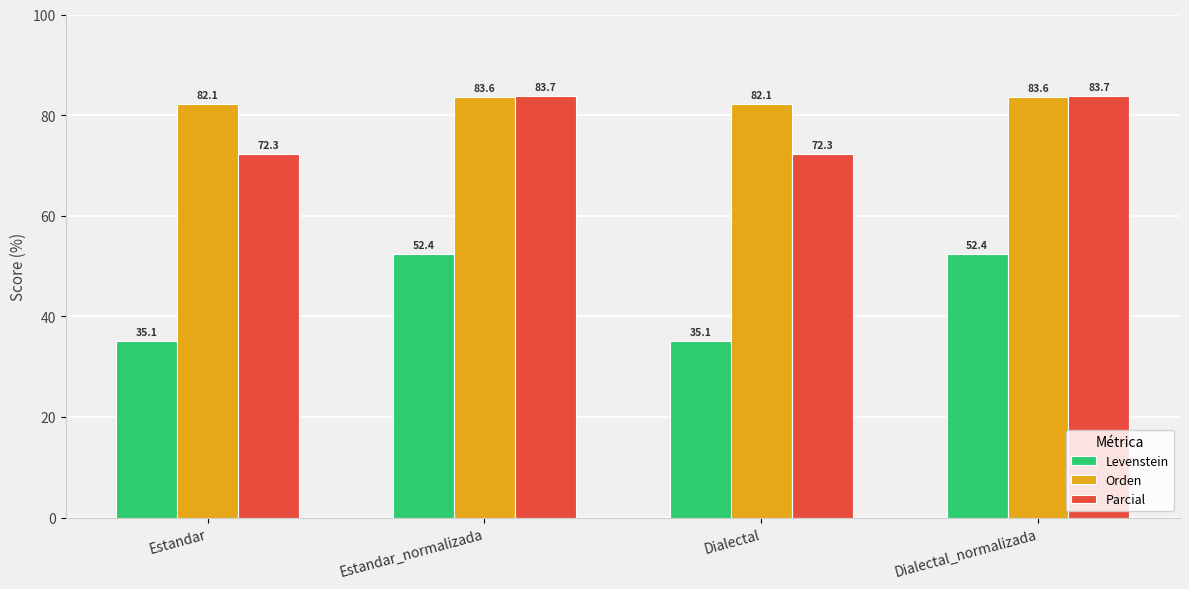

What is the spread (max minus min) of values at Estandar_normalizada?

31.3